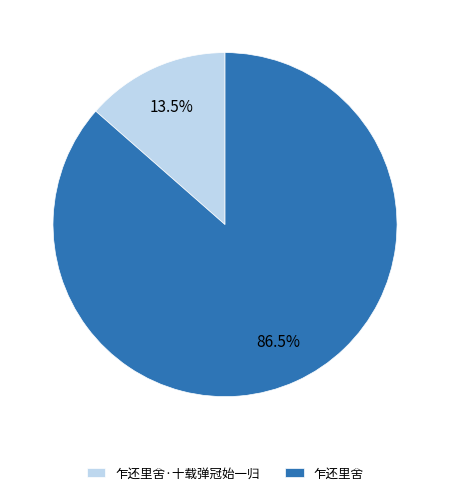

Is it true that 乍还里舍·十载弹冠始一归 is 5% of the pie?

False